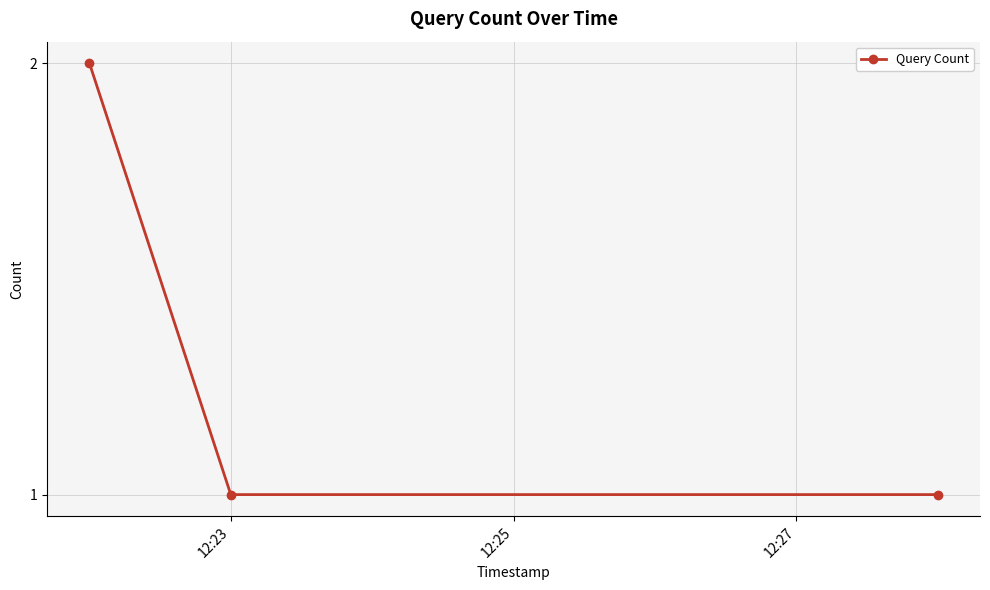

Reading right to left, list all the values displayed in this chart.

1	1	2